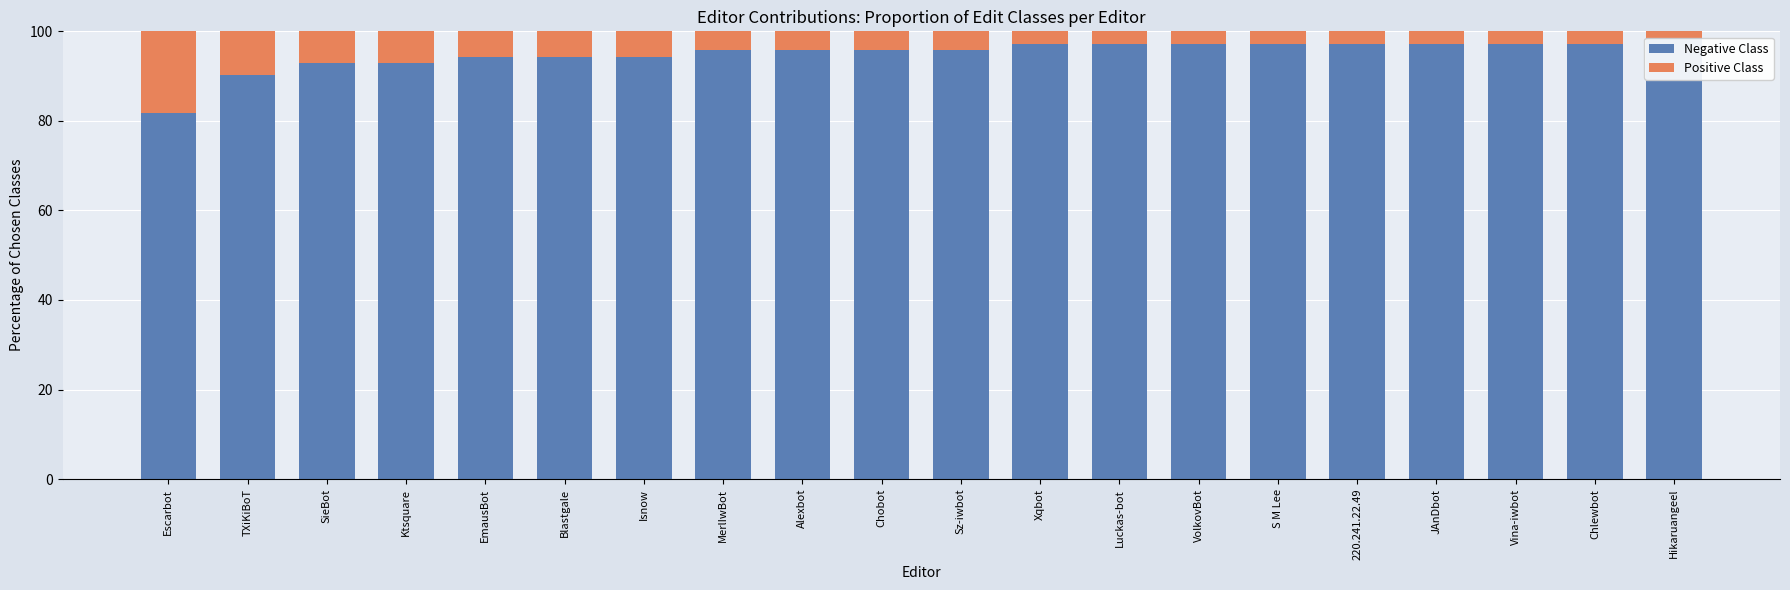

How many groups of bars are there?

20